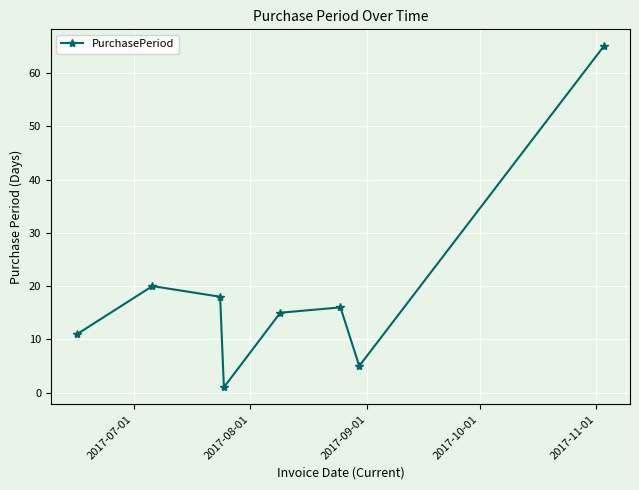

How many points are higher than both their immediate neighbors (excluding endpoints)?

2